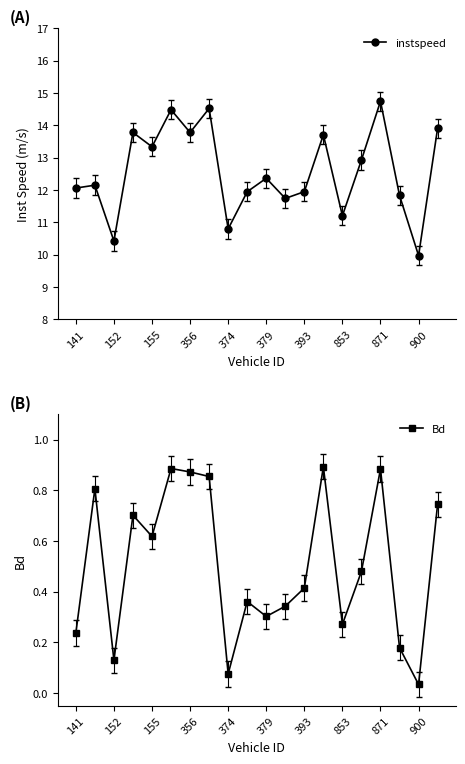

At how many categories does at least one series exceed 0?

20